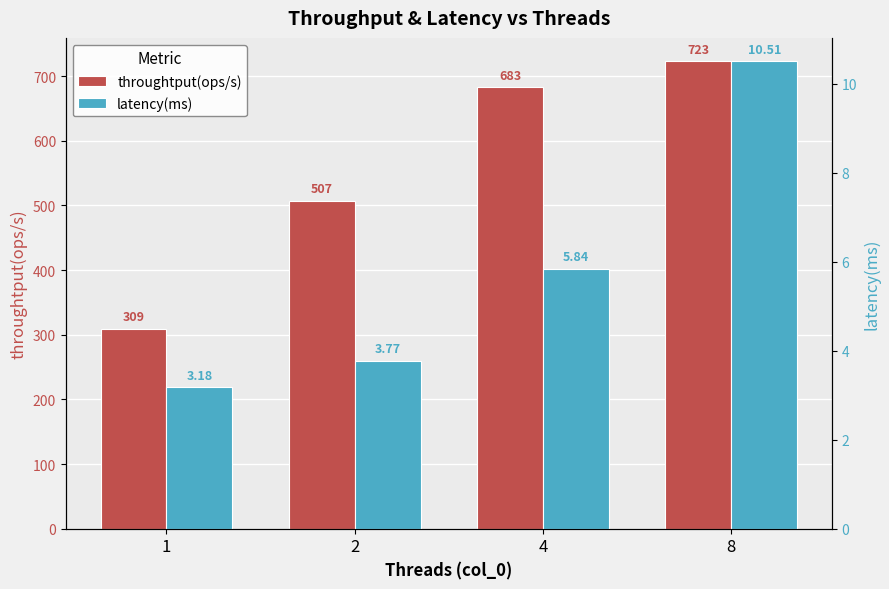

How many bars are there in each group?

2